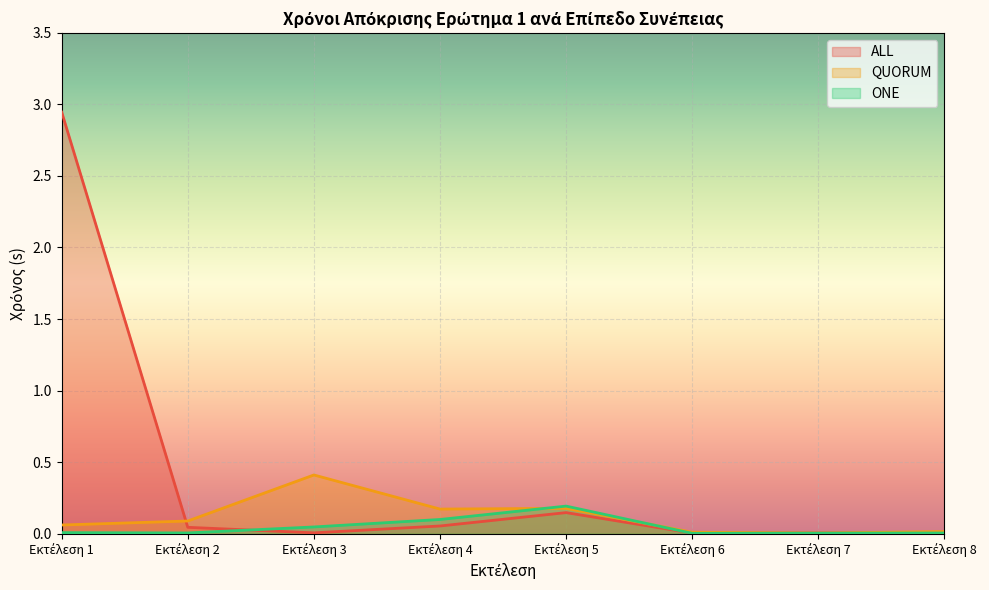

The ALL series shows 0.0 at Εκτέλεση 8. True or false?

False